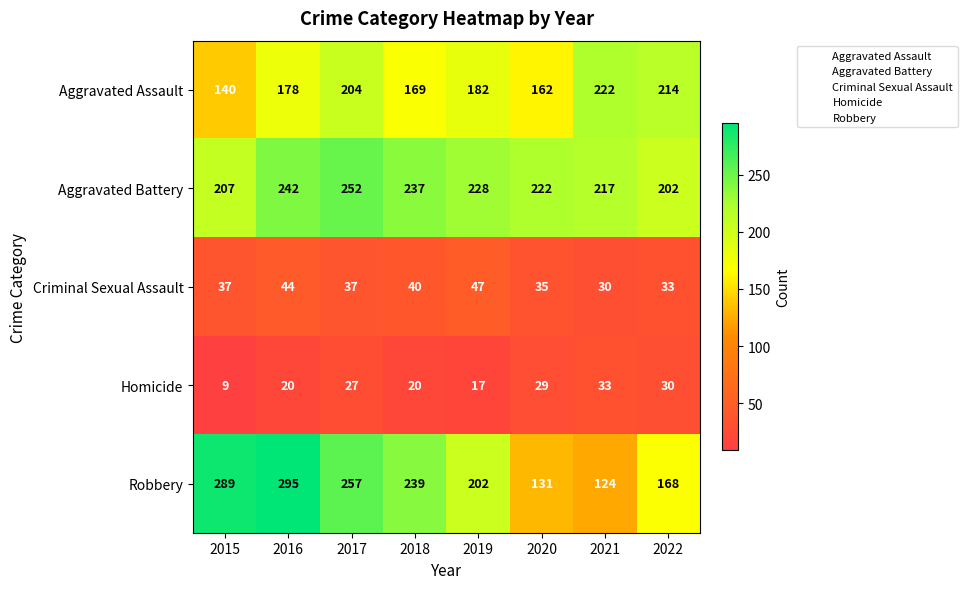

What is the difference between the second highest and second lowest values in the Aggravated Battery series?

35